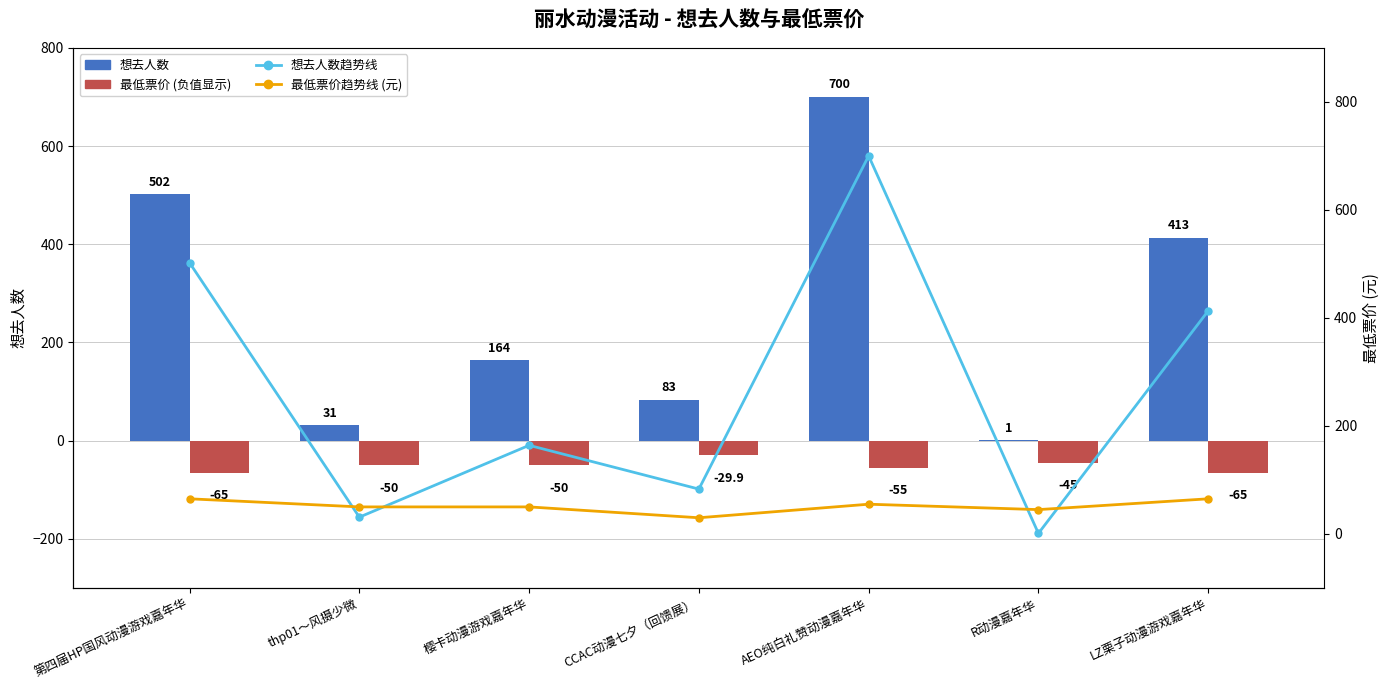

Reading left to right, transcribe all the data shown in this chart.

想去人数: 第四届HP国风动漫游戏嘉年华=502.0	thp01～风摄少微=31.0	樱卡动漫游戏嘉年华=164.0	CCAC动漫七夕（回馈展）=83.0	AEO纯白礼赞动漫嘉年华=700.0	R动漫嘉年华=1.0	LZ栗子动漫游戏嘉年华=413.0
最低票价 (负值显示): 第四届HP国风动漫游戏嘉年华=-65.0	thp01～风摄少微=-50.0	樱卡动漫游戏嘉年华=-50.0	CCAC动漫七夕（回馈展）=-29.9	AEO纯白礼赞动漫嘉年华=-55.0	R动漫嘉年华=-45.0	LZ栗子动漫游戏嘉年华=-65.0
想去人数趋势线: 第四届HP国风动漫游戏嘉年华=502.0	thp01～风摄少微=31.0	樱卡动漫游戏嘉年华=164.0	CCAC动漫七夕（回馈展）=83.0	AEO纯白礼赞动漫嘉年华=700.0	R动漫嘉年华=1.0	LZ栗子动漫游戏嘉年华=413.0
最低票价趋势线 (元): 第四届HP国风动漫游戏嘉年华=65.0	thp01～风摄少微=50.0	樱卡动漫游戏嘉年华=50.0	CCAC动漫七夕（回馈展）=29.9	AEO纯白礼赞动漫嘉年华=55.0	R动漫嘉年华=45.0	LZ栗子动漫游戏嘉年华=65.0